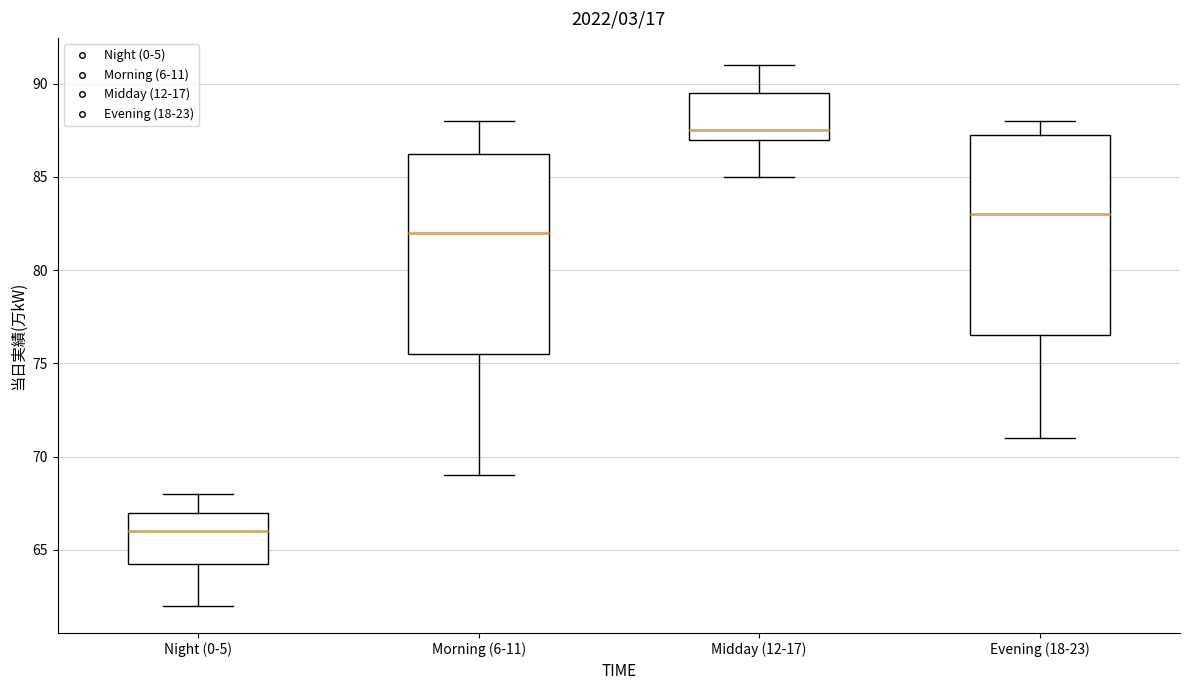

Where does the median line of the box for Midday (12-17) sit on the y-axis? The values are not printed on the chart, so give them approximately, as read against the axis.

87.5